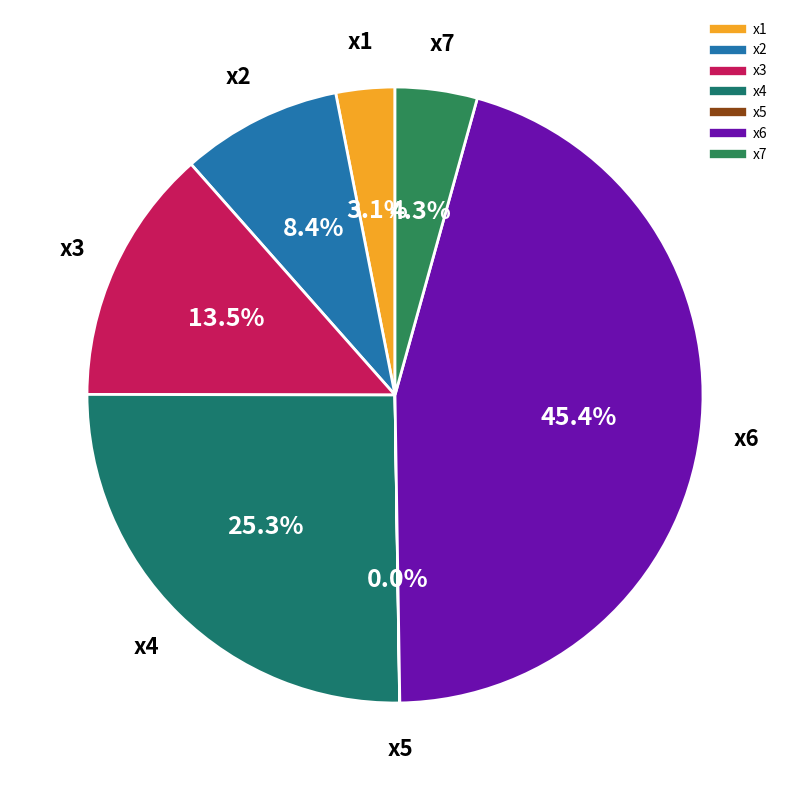

To the nearest percent, what is the difference between the largest and smallest slice percentages?

45%